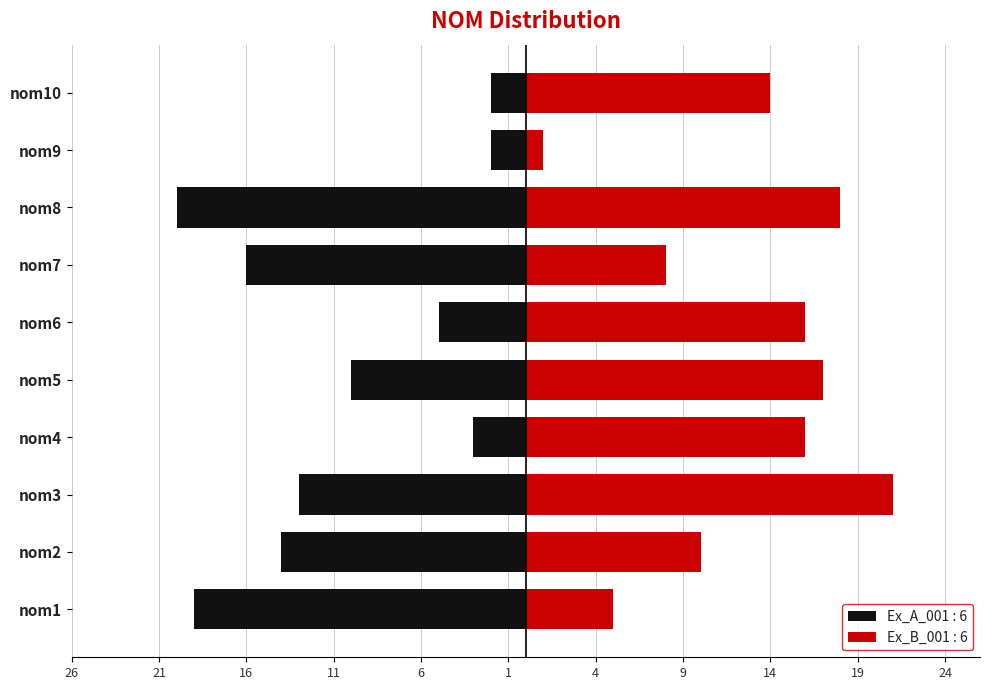

What is the difference between the Ex_A_001 : 6 values at nom9 and nom8?

18